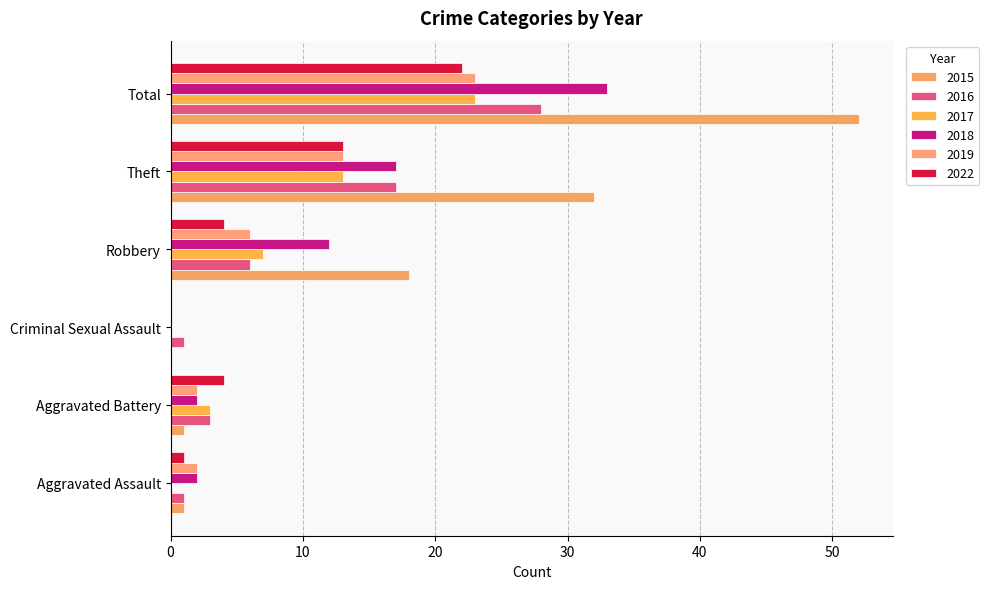

Which series changed the most between Aggravated Assault and Aggravated Battery?

2017